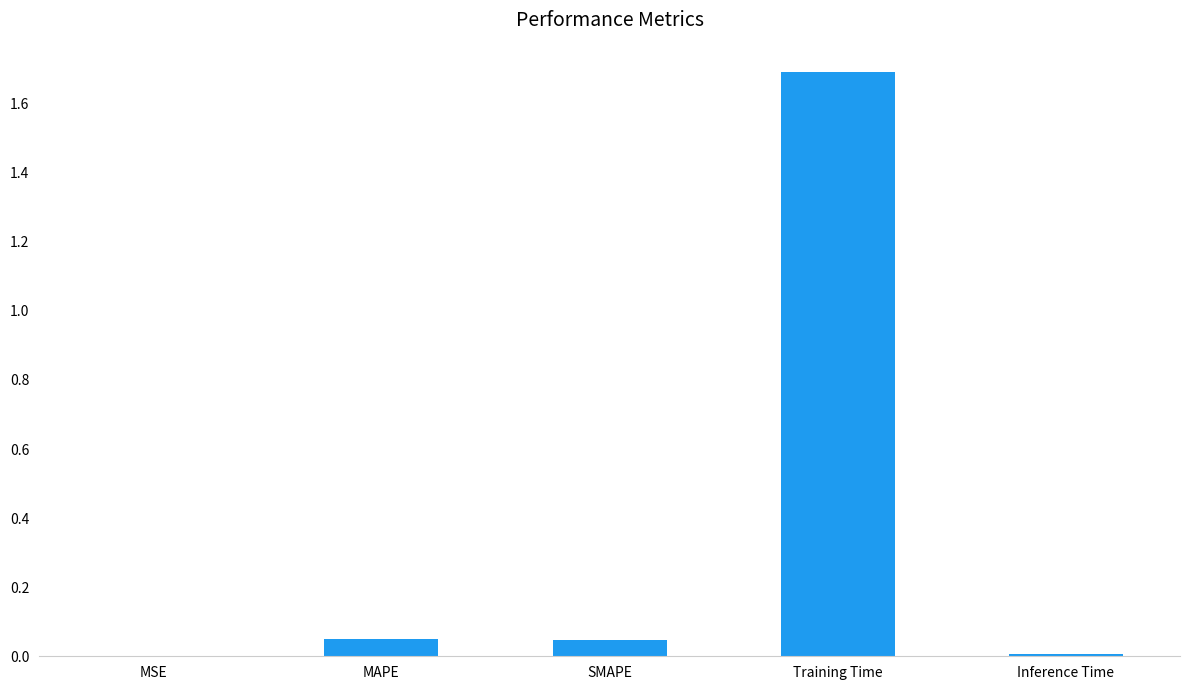

What is the greatest value displayed?

1.7